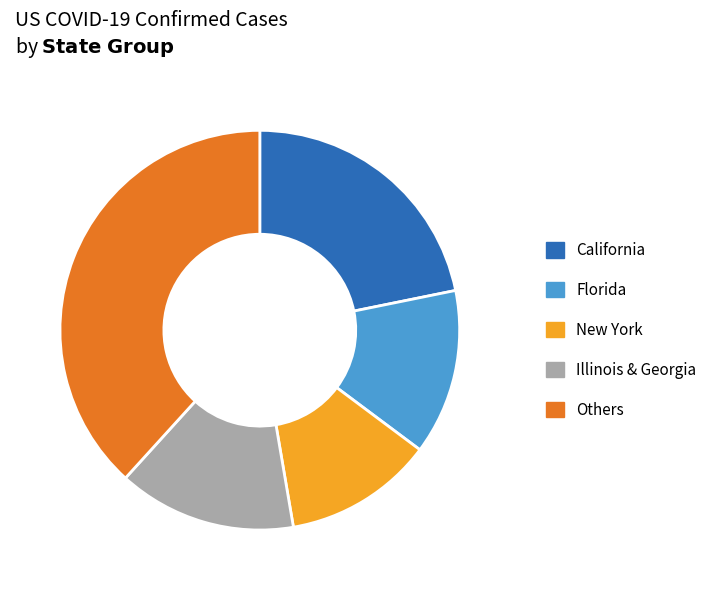

Between California and Illinois & Georgia, which is larger?

California